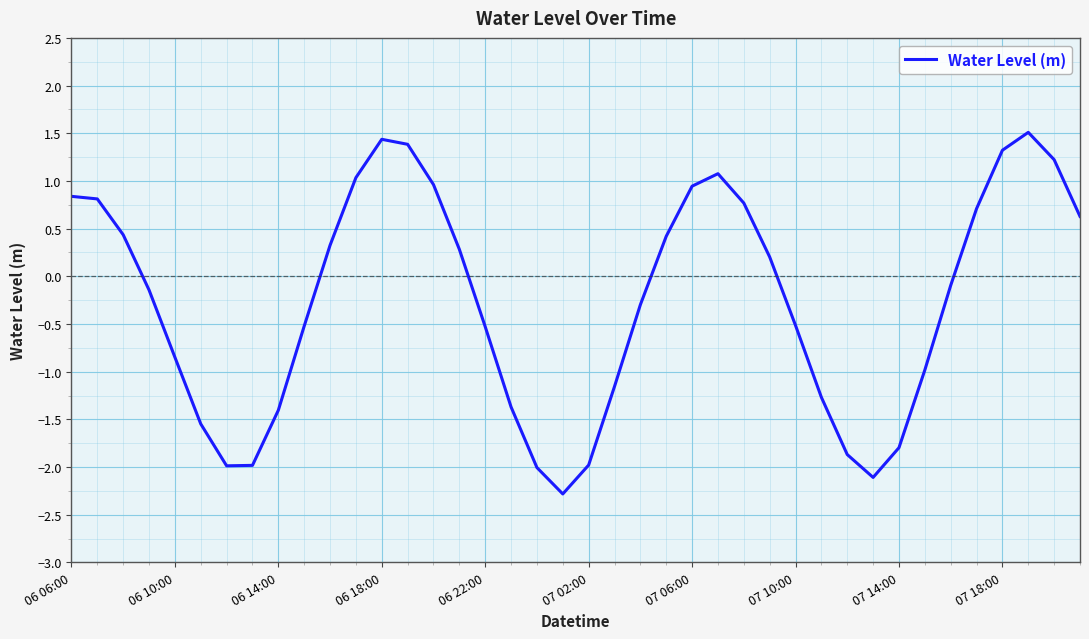

What is the maximum value shown in the chart?

1.5